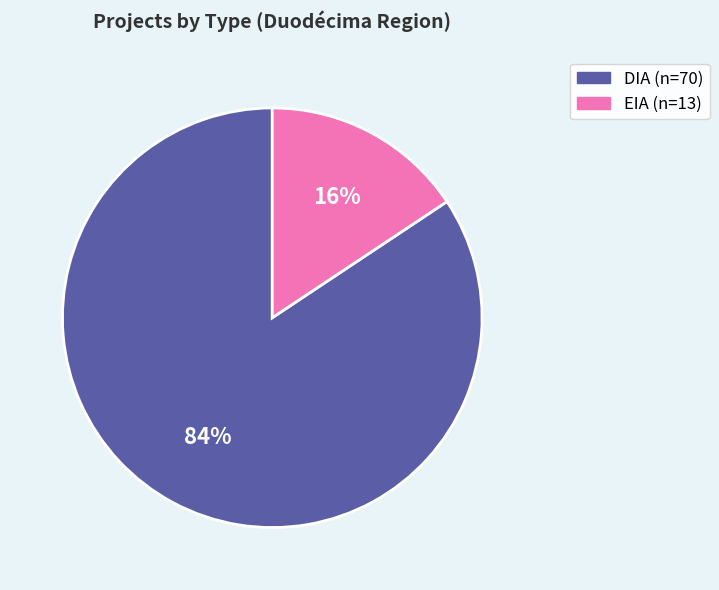

What is the largest slice in the pie chart?

DIA